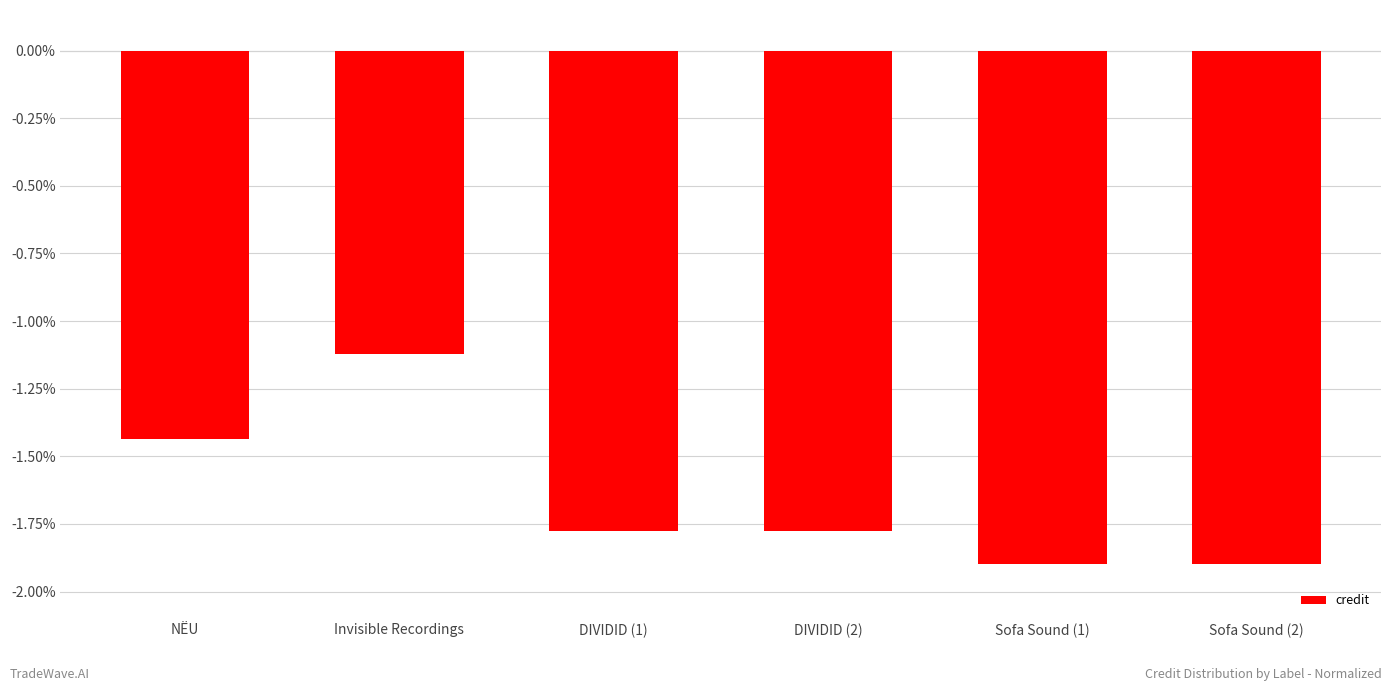

Which has a higher value, NËU or Invisible Recordings?

Invisible Recordings